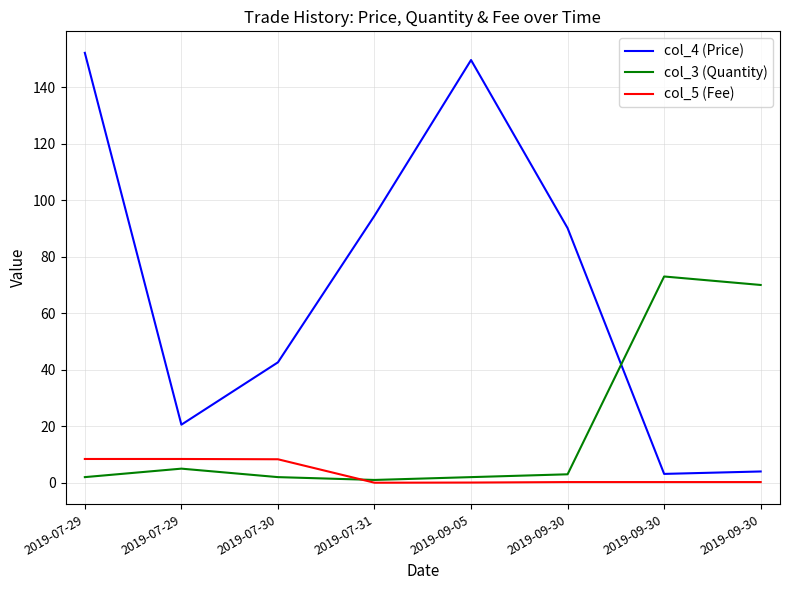

In col_5 (Fee), how many points are lower than both neighbors (excluding endpoints)?

1